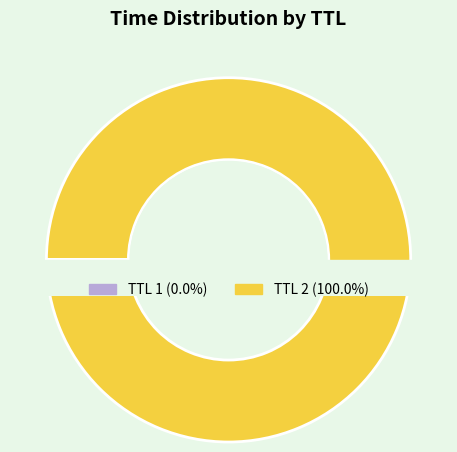

The 2 slice represents 99% of the pie. True or false?

False